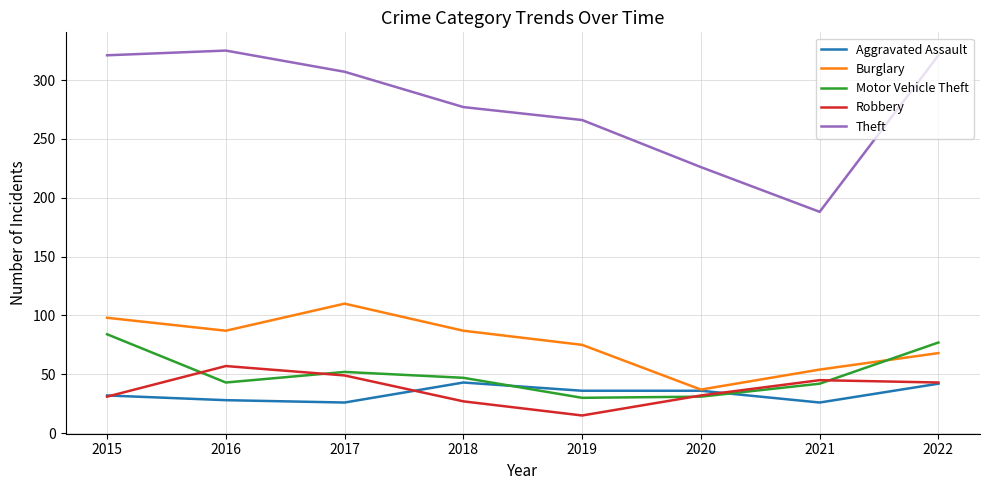

Does the chart have visible grid lines?

Yes